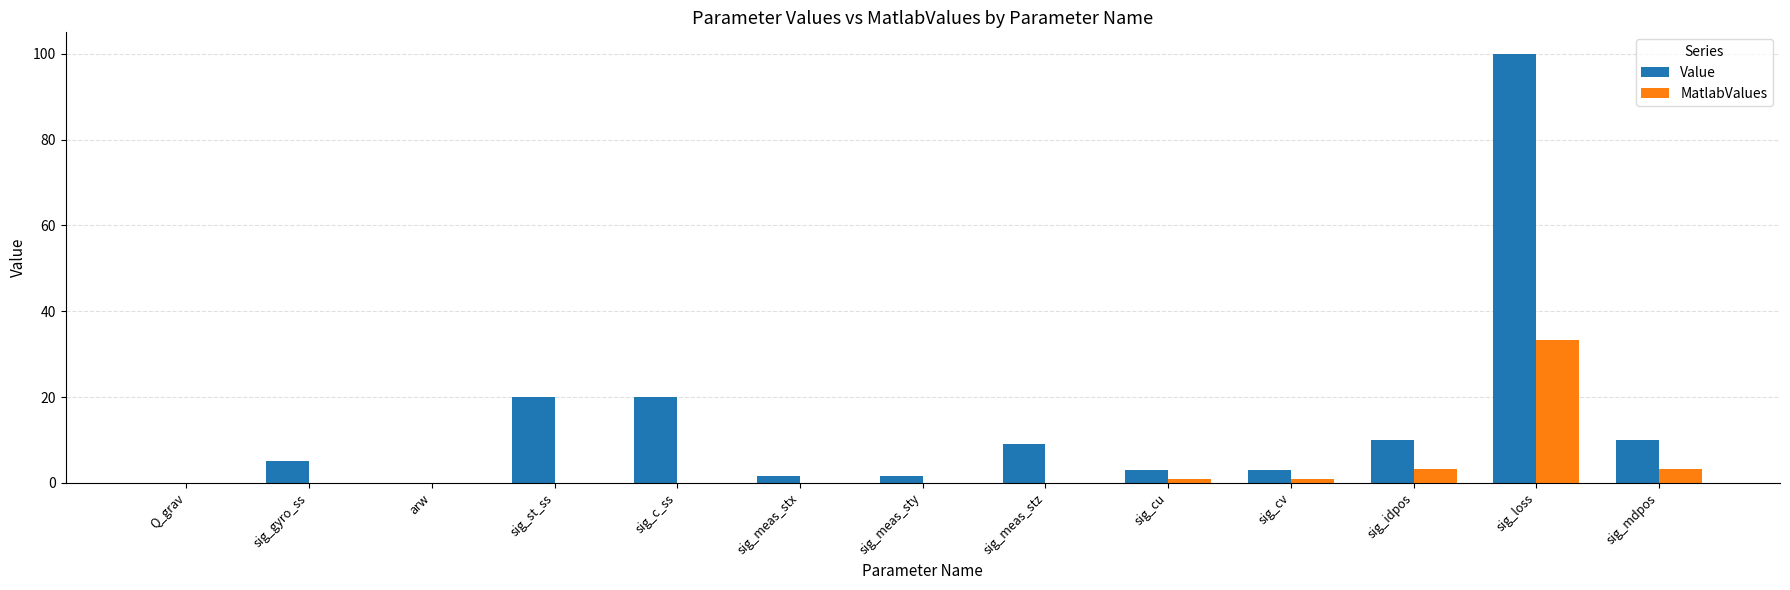

What are all the series names shown in the legend?

Value, MatlabValues